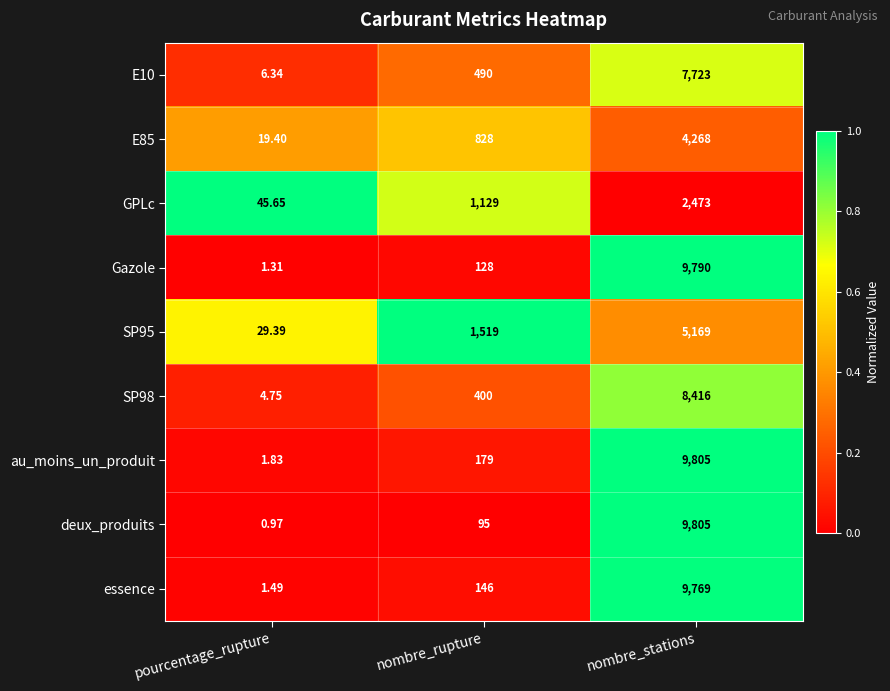

Which series changed the most between pourcentage_rupture and nombre_rupture?

SP95